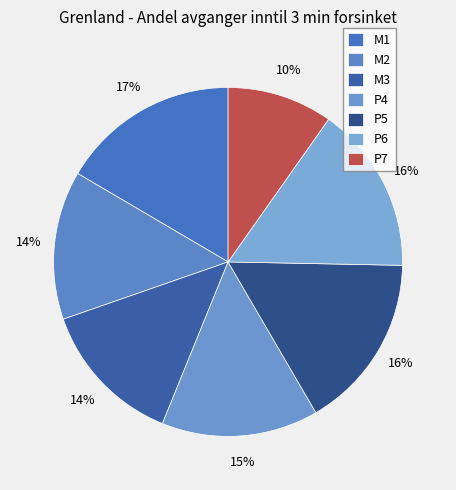

Rank the categories by value from lowest to highest.

P7, M3, M2, P4, P6, P5, M1